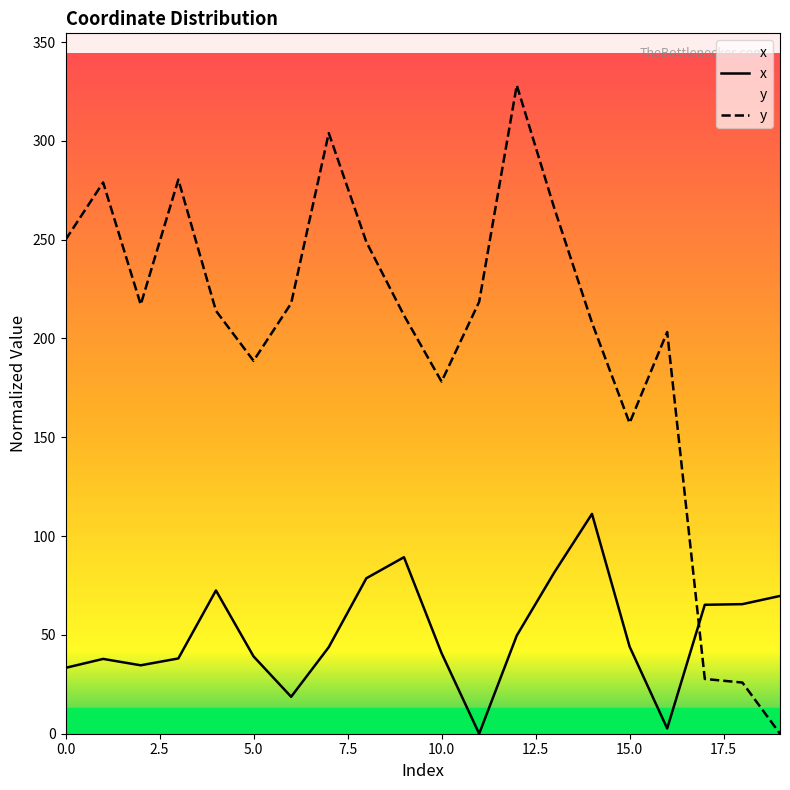

What is the average value of the y series?

201.2